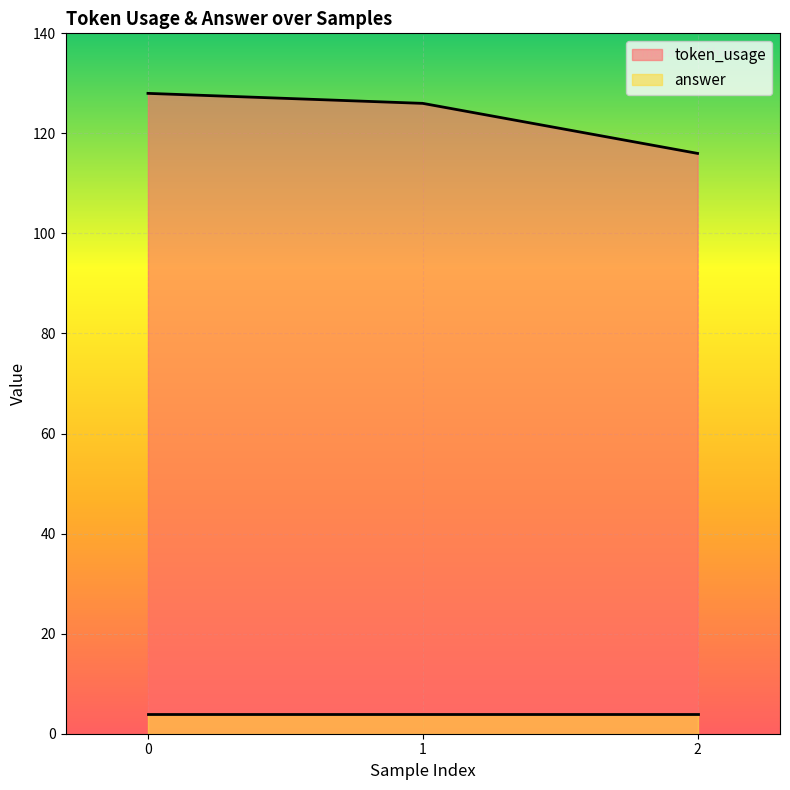

At which label is the value closest to 122?

1